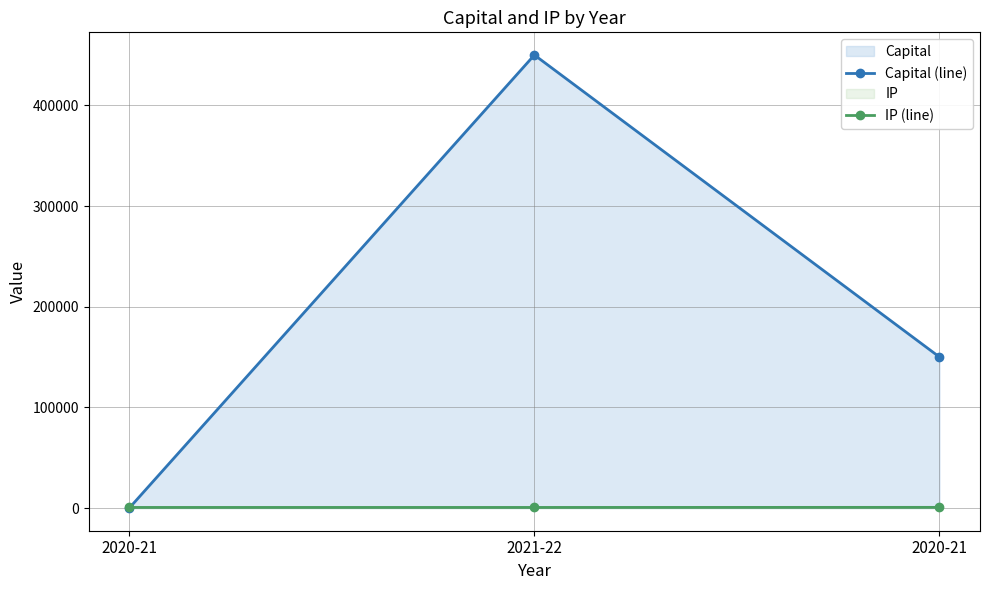

What are all the series names shown in the legend?

Capital (line), IP (line)